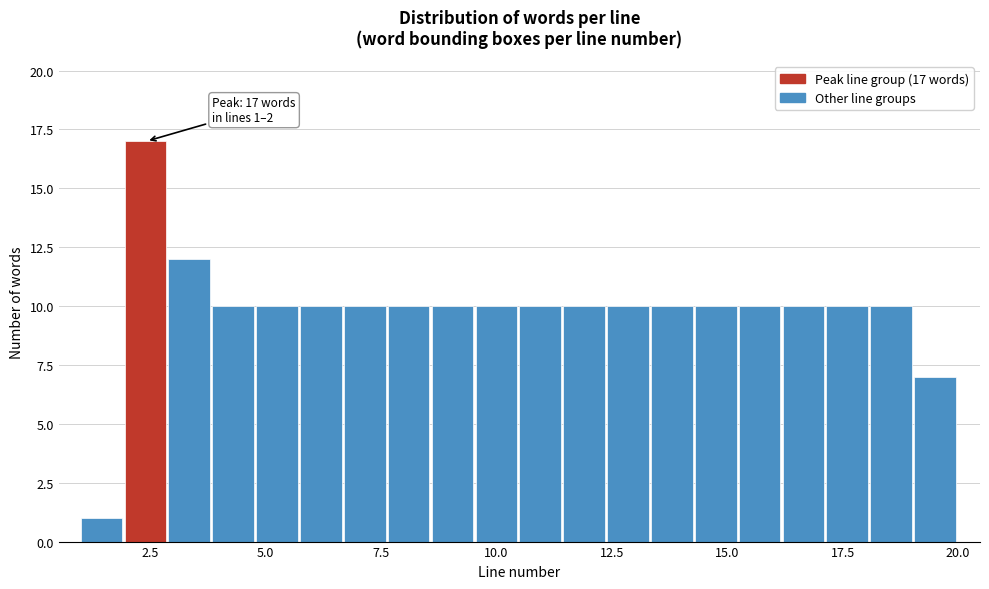

Read against the x-axis, roughly where is the centre of the tallest bar?

2.5